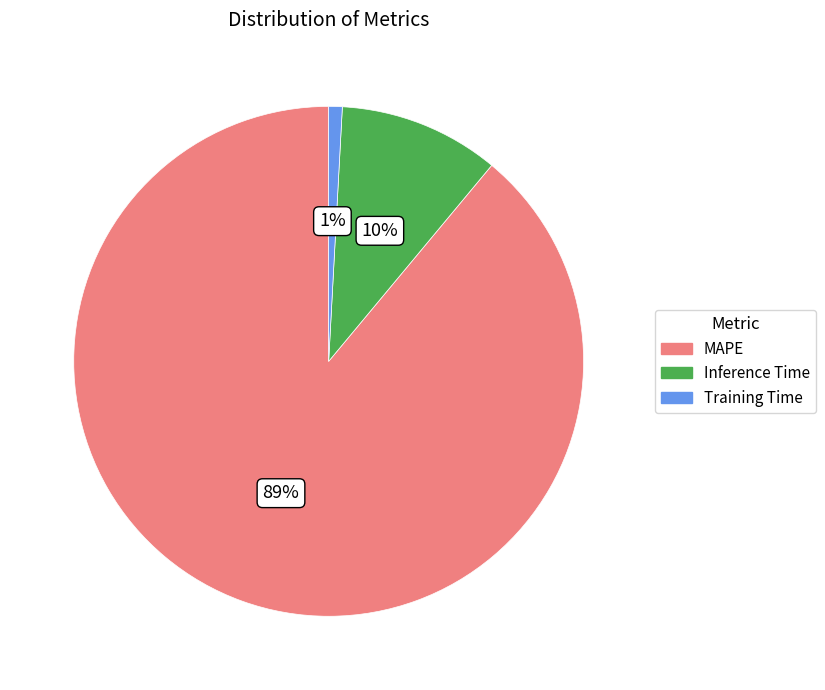

How many segments does this pie chart have?

3